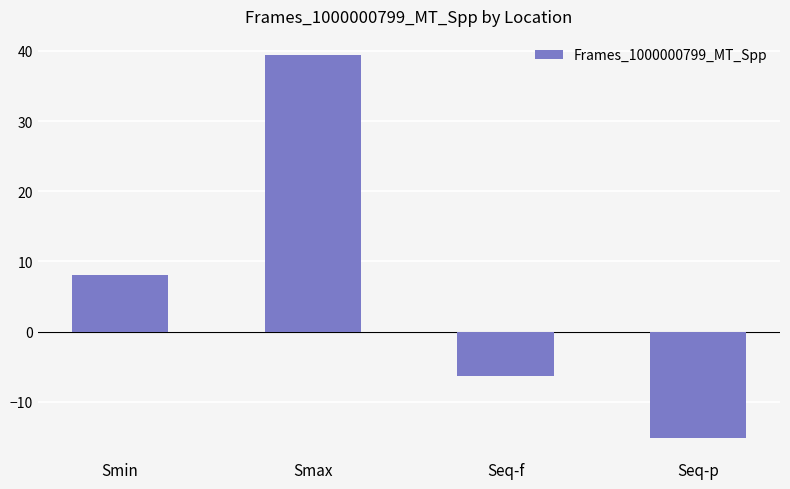

What is the change in value from Smin to Seq-p?

-23.3